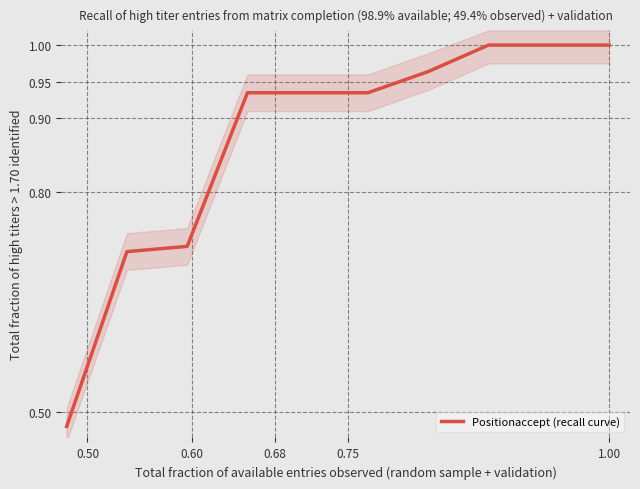

What is the label of the 10th point from the right?

0.50